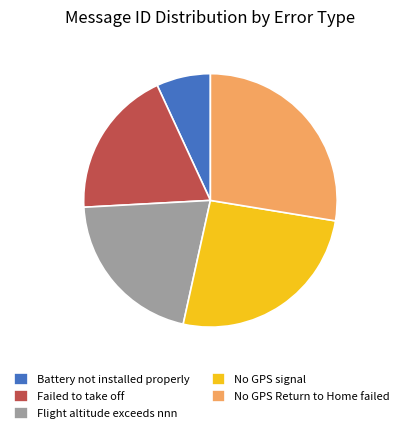

Between No GPS Return to Home failed and Failed to take off, which is larger?

No GPS Return to Home failed